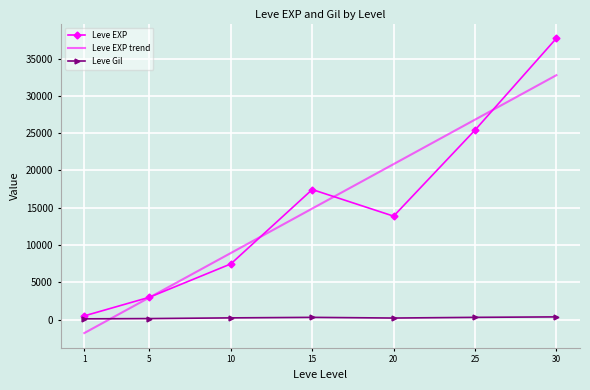

The value of Leve EXP at 10 is 4668.5. True or false?

False